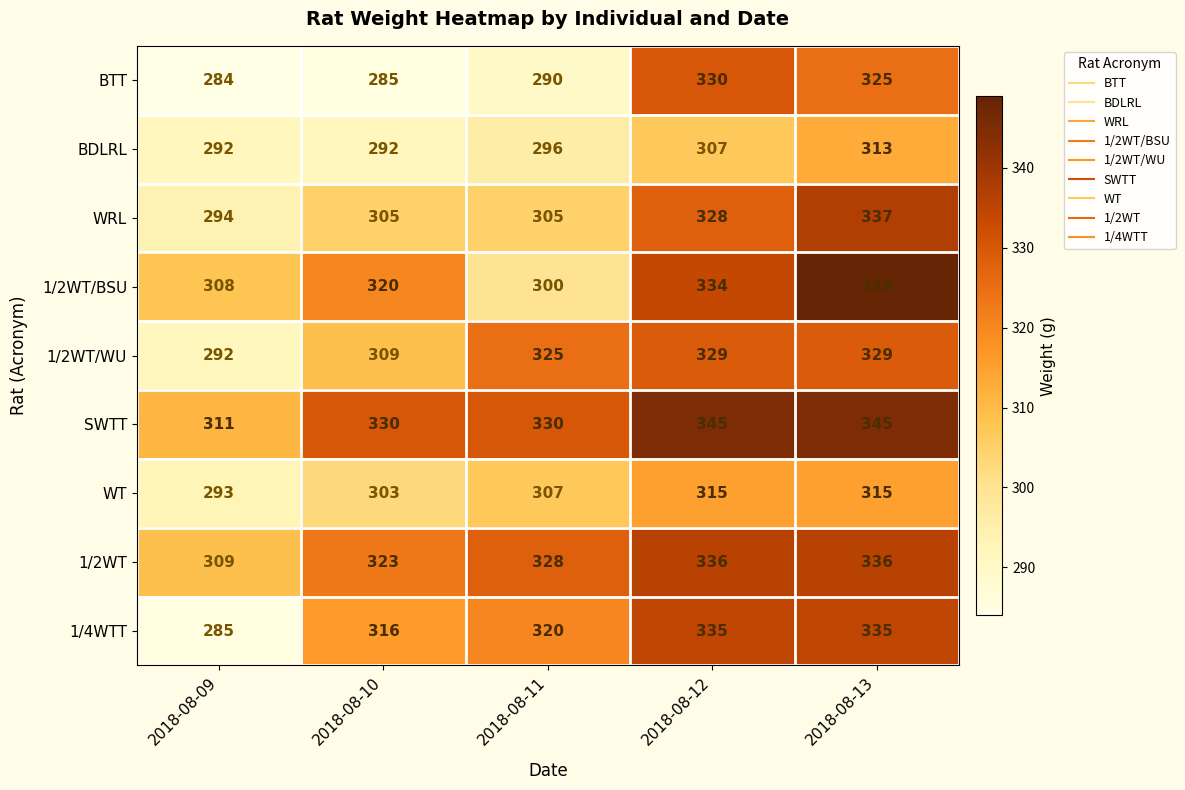

What is the difference between the WT values at 2018-08-10 and 2018-08-12?

12